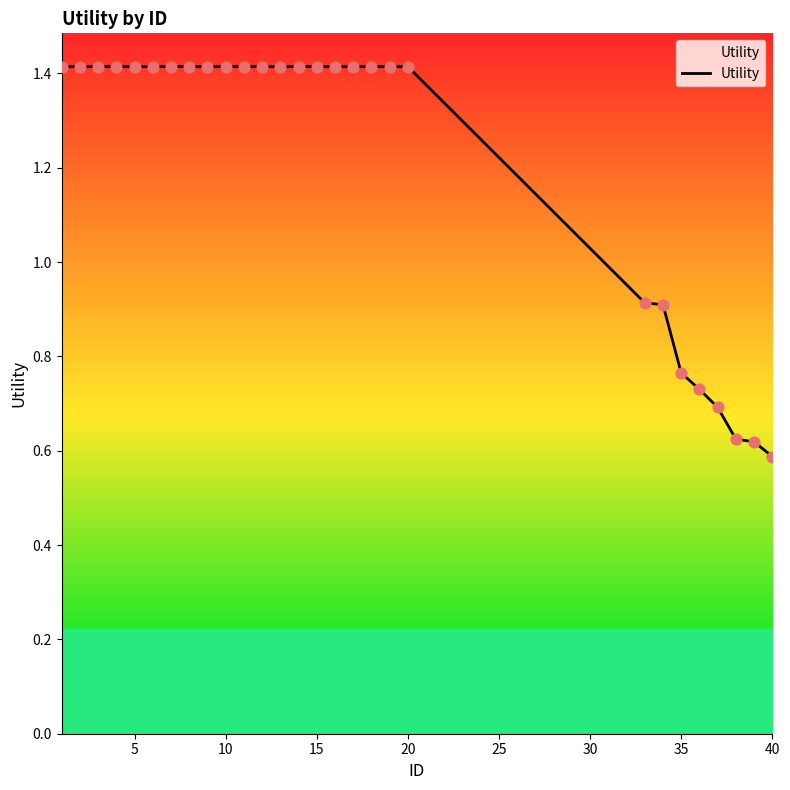

What is the greatest value displayed?

1.4